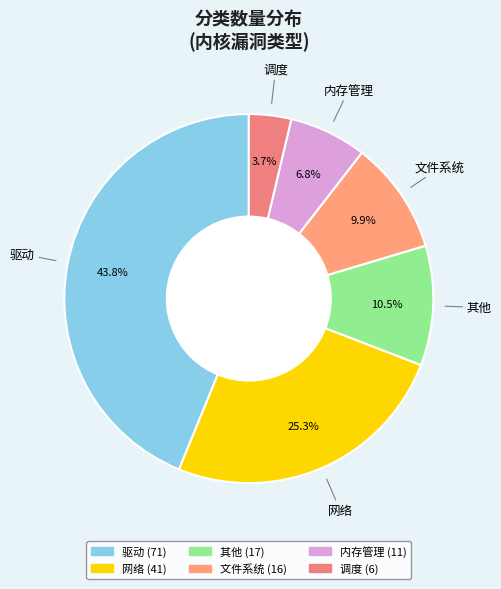

To the nearest percent, what is the difference between the largest and smallest slice percentages?

40%